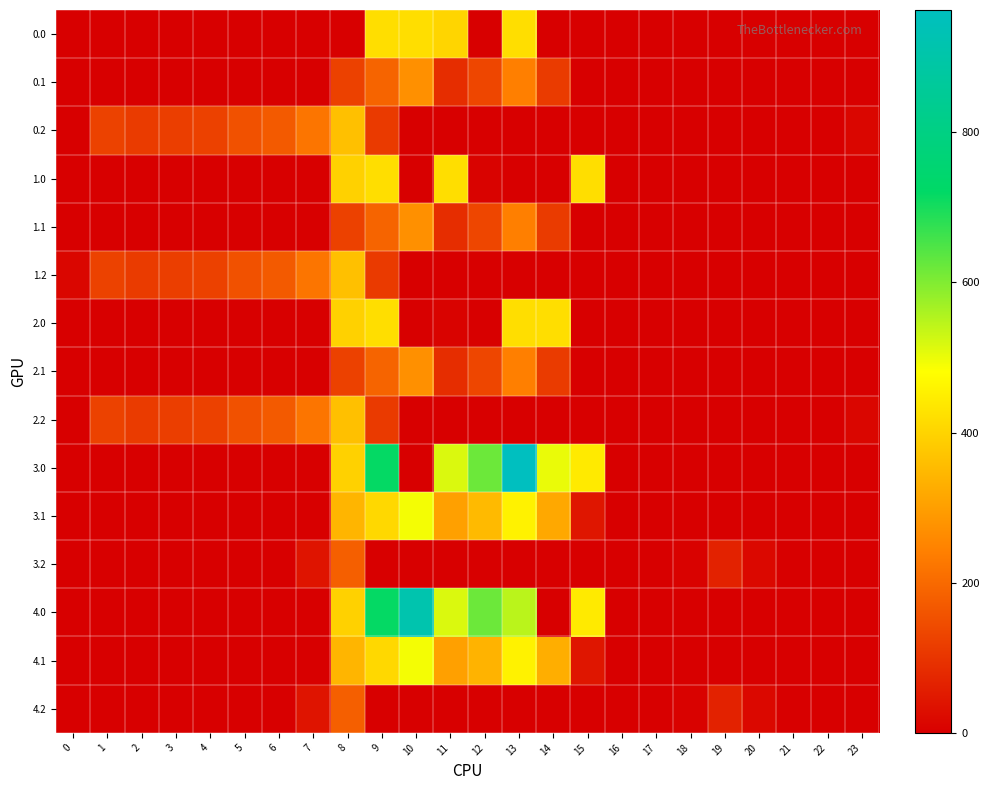

Reading left to right, what are all the values shown in this chart?

0.0: 0=0.0	1=0.0	2=0.0	3=0.0	4=0.0	5=0.0	6=0.0	7=0.0	8=0.0	9=421.0	10=421.0	11=404.0	12=0.0	13=421.0	14=0.0	15=0.0	16=0.0	17=0.0	18=0.0	19=0.0	20=0.0	21=0.0	22=0.0	23=0.0
0.1: 0=0.0	1=0.0	2=0.0	3=0.0	4=0.0	5=0.0	6=0.0	7=0.0	8=125.2	9=191.1	10=274.1	11=87.0	12=134.6	13=241.5	14=113.7	15=0.0	16=0.0	17=0.0	18=0.0	19=0.0	20=0.0	21=0.0	22=0.0	23=0.0
0.2: 0=0.0	1=127.3	2=114.5	3=119.0	4=125.6	5=155.0	6=171.2	7=223.4	8=364.7	9=111.5	10=0.0	11=0.0	12=0.0	13=0.0	14=0.0	15=0.0	16=0.0	17=0.0	18=0.0	19=0.0	20=0.0	21=0.0	22=0.0	23=13.9
1.0: 0=0.0	1=0.0	2=0.0	3=0.0	4=0.0	5=0.0	6=0.0	7=0.0	8=395.3	9=421.0	10=0.0	11=421.0	12=8.7	13=0.0	14=0.0	15=421.0	16=0.0	17=0.0	18=0.0	19=0.0	20=0.0	21=0.0	22=0.0	23=0.0
1.1: 0=0.0	1=0.0	2=0.0	3=0.0	4=0.0	5=0.0	6=0.0	7=0.0	8=125.2	9=191.1	10=274.1	11=87.0	12=134.6	13=241.5	14=113.7	15=0.0	16=0.0	17=0.0	18=0.0	19=0.0	20=0.0	21=0.0	22=0.0	23=0.0
1.2: 0=13.9	1=127.3	2=114.5	3=119.0	4=125.6	5=155.0	6=171.2	7=223.4	8=364.7	9=111.5	10=0.0	11=0.0	12=0.0	13=0.0	14=0.0	15=0.0	16=0.0	17=0.0	18=0.0	19=0.0	20=0.0	21=0.0	22=0.0	23=0.0
2.0: 0=0.0	1=0.0	2=0.0	3=0.0	4=0.0	5=0.0	6=0.0	7=0.0	8=395.3	9=421.0	10=0.0	11=8.7	12=0.0	13=421.0	14=421.0	15=0.0	16=0.0	17=0.0	18=0.0	19=0.0	20=0.0	21=0.0	22=0.0	23=0.0
2.1: 0=0.0	1=0.0	2=0.0	3=0.0	4=0.0	5=0.0	6=0.0	7=0.0	8=125.2	9=191.1	10=274.1	11=87.0	12=134.6	13=241.5	14=113.7	15=0.0	16=0.0	17=0.0	18=0.0	19=0.0	20=0.0	21=0.0	22=0.0	23=0.0
2.2: 0=0.0	1=127.3	2=114.5	3=119.0	4=125.6	5=155.0	6=171.2	7=223.4	8=364.7	9=111.5	10=0.0	11=0.0	12=0.0	13=0.0	14=0.0	15=0.0	16=0.0	17=0.0	18=0.0	19=0.0	20=0.0	21=0.0	22=0.0	23=13.9
3.0: 0=0.0	1=0.0	2=0.0	3=0.0	4=0.0	5=0.0	6=0.0	7=0.0	8=395.3	9=716.9	10=0.0	11=516.0	12=619.4	13=962.7	14=500.4	15=443.0	16=0.0	17=0.0	18=0.0	19=0.0	20=0.0	21=0.0	22=0.0	23=0.0
3.1: 0=0.0	1=0.0	2=0.0	3=0.0	4=0.0	5=0.0	6=0.0	7=0.0	8=342.2	9=408.1	10=491.1	11=304.0	12=351.6	13=458.5	14=319.2	15=43.9	16=0.0	17=0.0	18=0.0	19=0.0	20=0.0	21=0.0	22=0.0	23=0.0
3.2: 0=0.0	1=0.0	2=0.0	3=0.0	4=0.0	5=0.0	6=0.0	7=40.4	8=181.7	9=0.0	10=0.0	11=0.0	12=0.0	13=0.0	14=0.0	15=0.0	16=0.0	17=0.0	18=7.0	19=66.0	20=17.8	21=0.0	22=0.0	23=0.0
4.0: 0=0.0	1=0.0	2=0.0	3=0.0	4=0.0	5=0.0	6=0.0	7=0.0	8=395.3	9=716.9	10=916.2	11=516.0	12=619.4	13=546.8	14=0.0	15=443.0	16=0.0	17=0.0	18=0.0	19=0.0	20=0.0	21=0.0	22=0.0	23=0.0
4.1: 0=0.0	1=0.0	2=0.0	3=0.0	4=0.0	5=0.0	6=0.0	7=0.0	8=342.2	9=408.1	10=491.1	11=304.0	12=340.2	13=458.5	14=330.7	15=43.9	16=0.0	17=0.0	18=0.0	19=0.0	20=0.0	21=0.0	22=0.0	23=0.0
4.2: 0=0.0	1=0.0	2=0.0	3=0.0	4=0.0	5=0.0	6=0.0	7=40.4	8=181.7	9=0.0	10=0.0	11=0.0	12=0.0	13=0.0	14=0.0	15=0.0	16=0.0	17=0.0	18=7.0	19=66.0	20=17.8	21=0.0	22=0.0	23=0.0